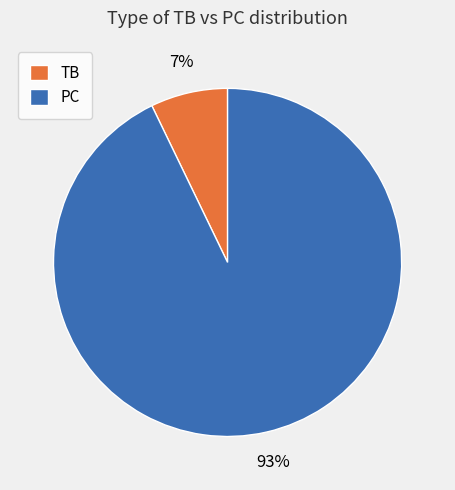

What percentage is the PC slice, to the nearest percent?

93%